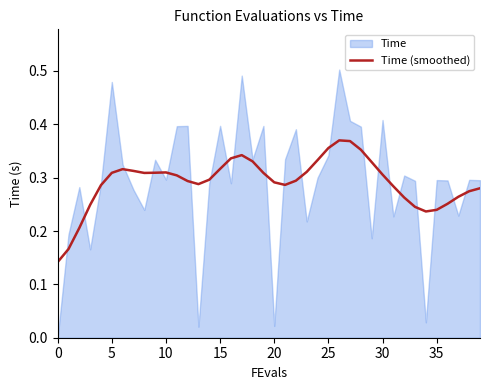

Which label corresponds to the largest value in the chart?

26